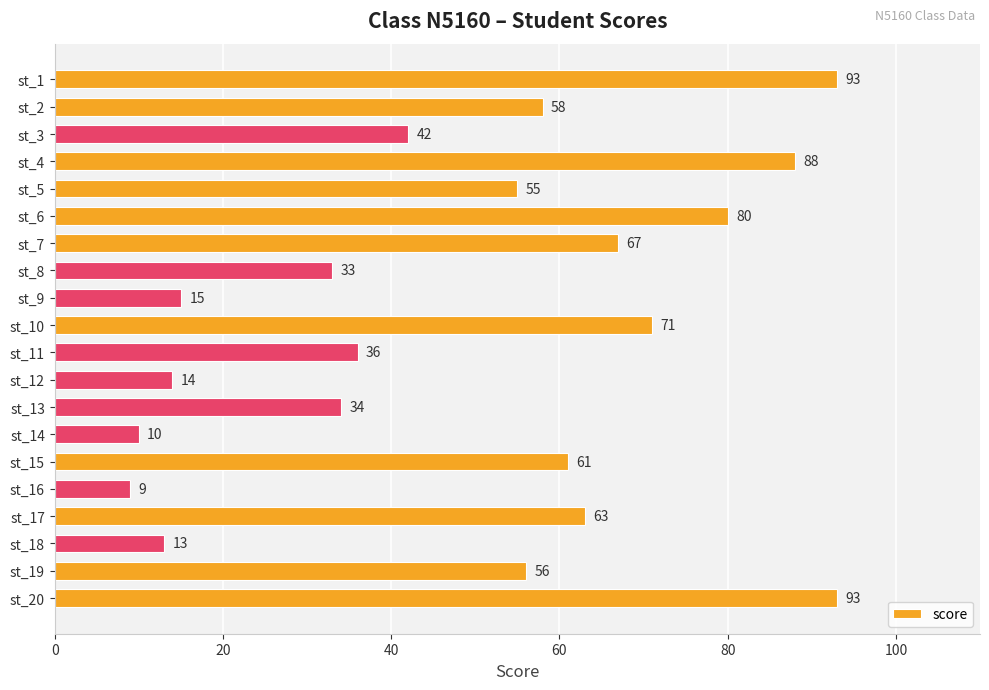

What is the ratio of the value at st_3 to the value at st_20?

0.5